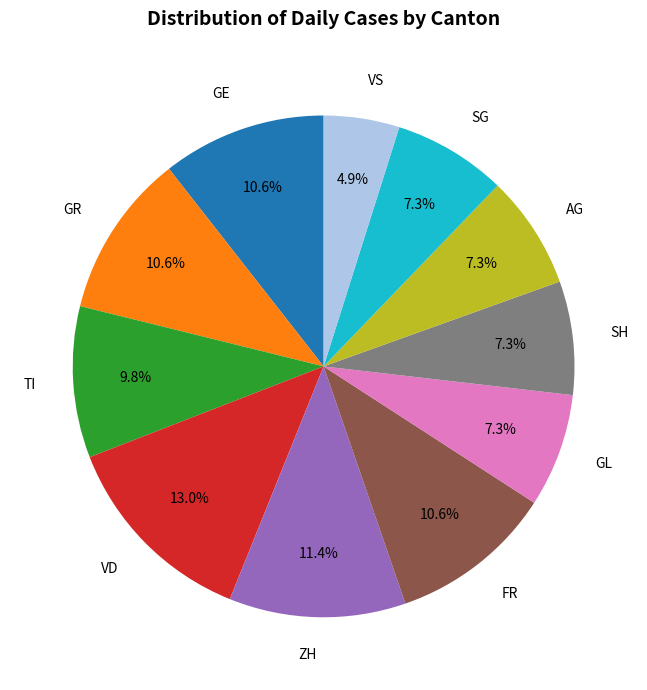

What percentage is the FR slice, to the nearest percent?

11%